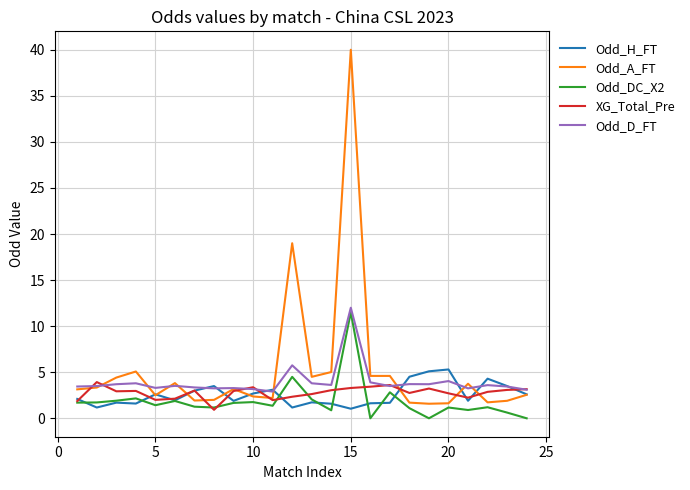

What is the lowest value of the XG_Total_Pre series?

0.9